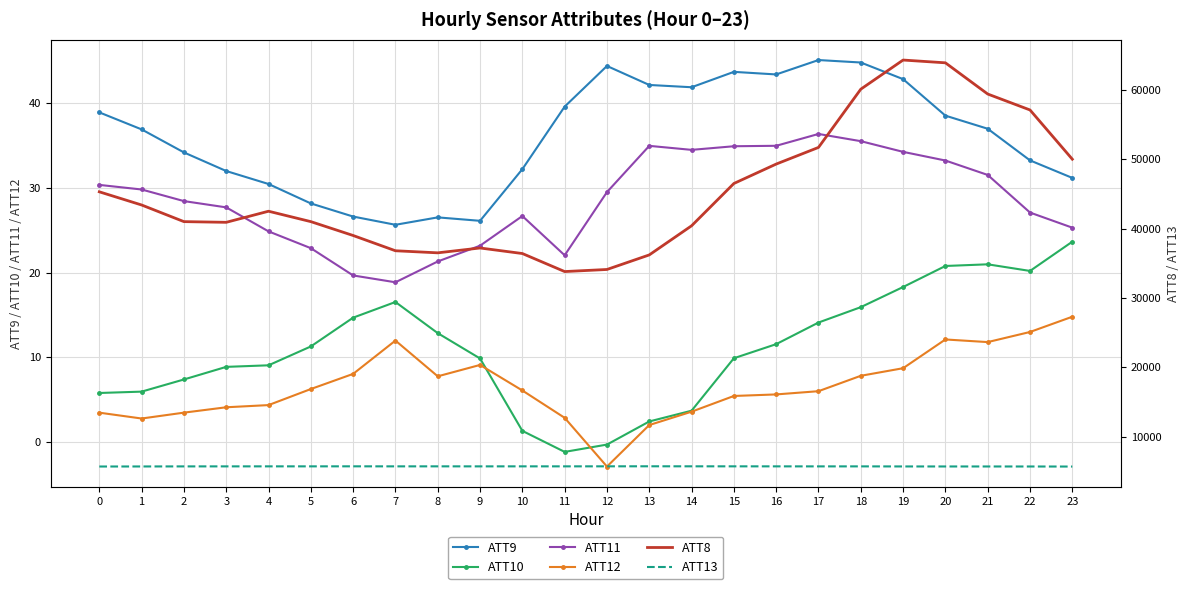

How many interior local peaks does the ATT10 series have?

2